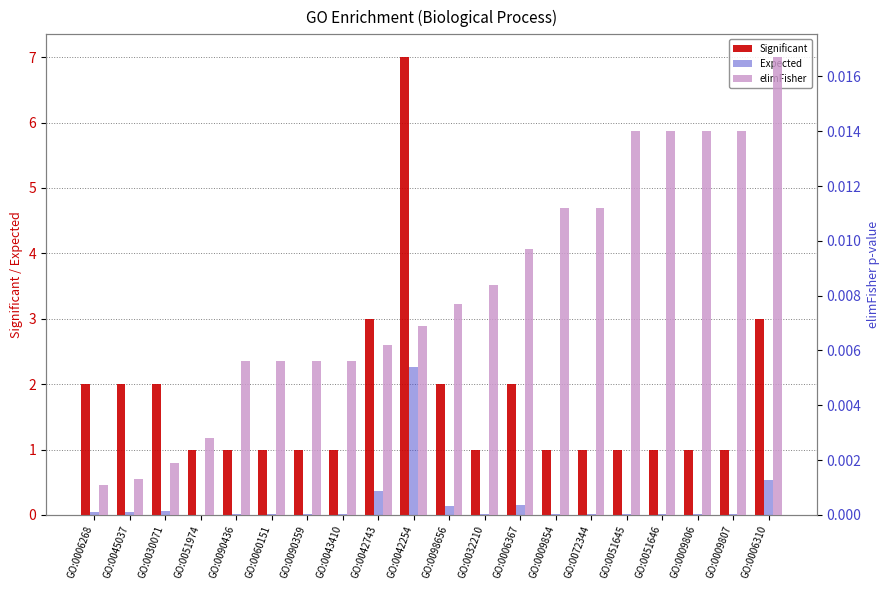

Does the chart contain any negative values?

No